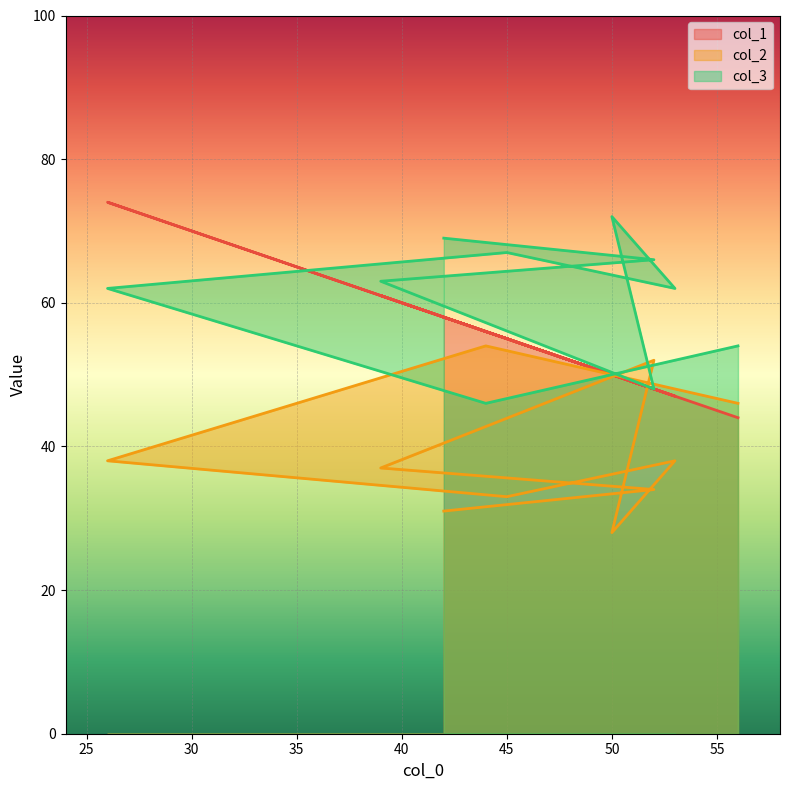

Rank the series by their average value, from highest to lowest.

col_3, col_1, col_2